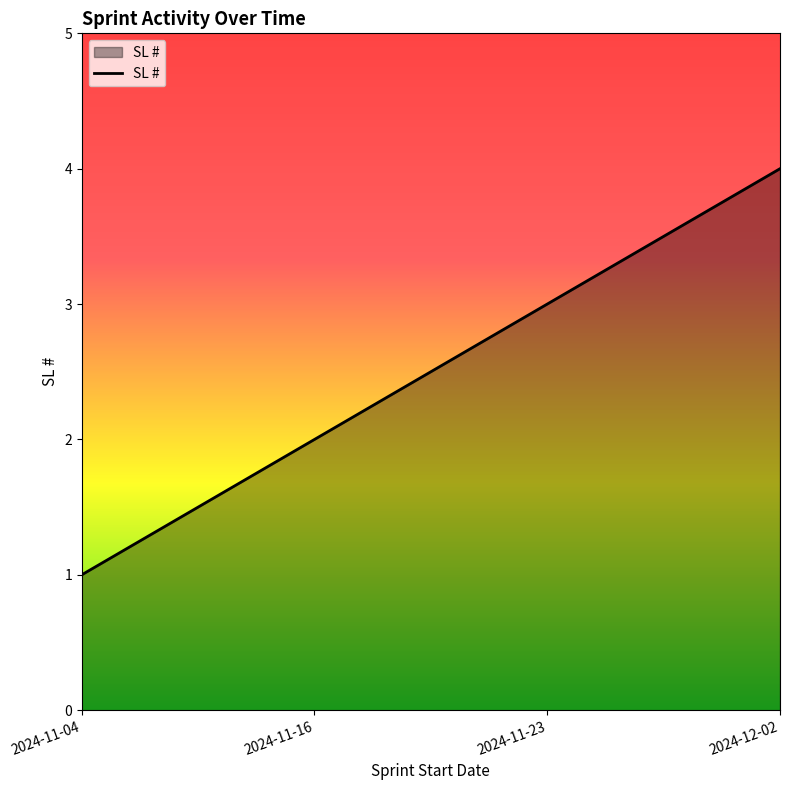

What is the sum of all values?

10